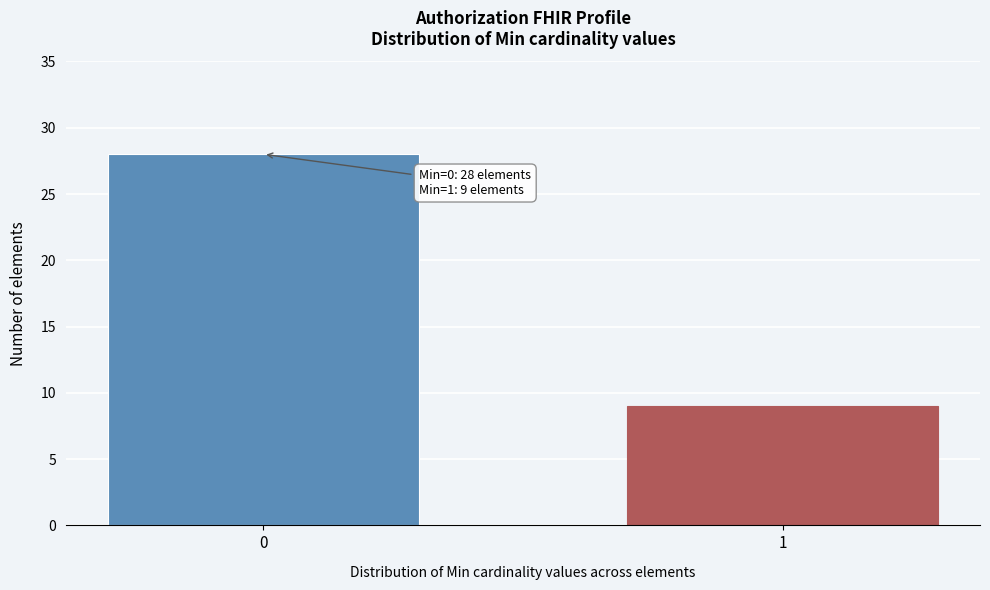

Reading left to right, extract all data points from this chart.

28	9